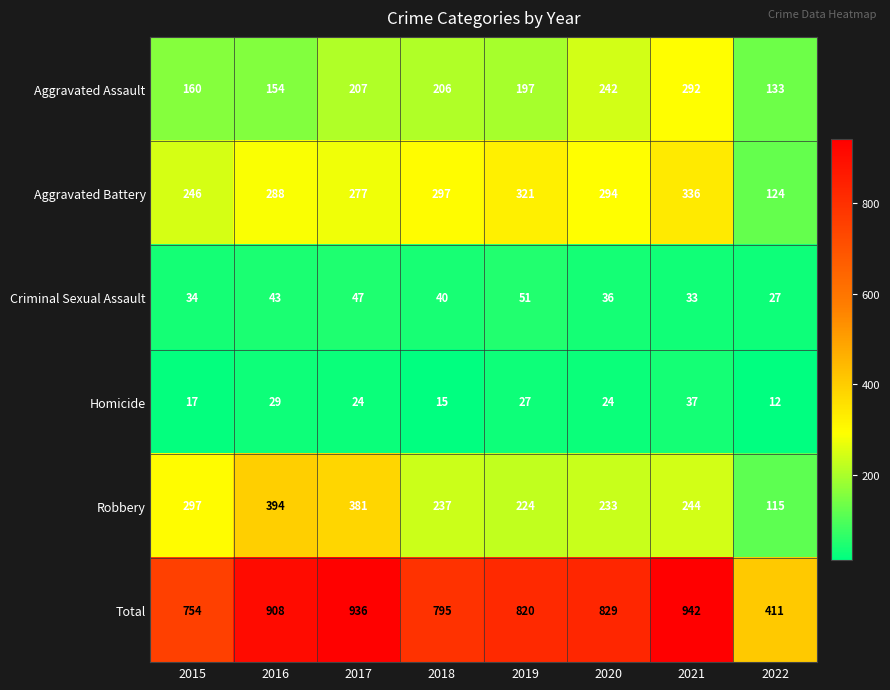

What is the difference between the Total values at 2019 and 2020?

9